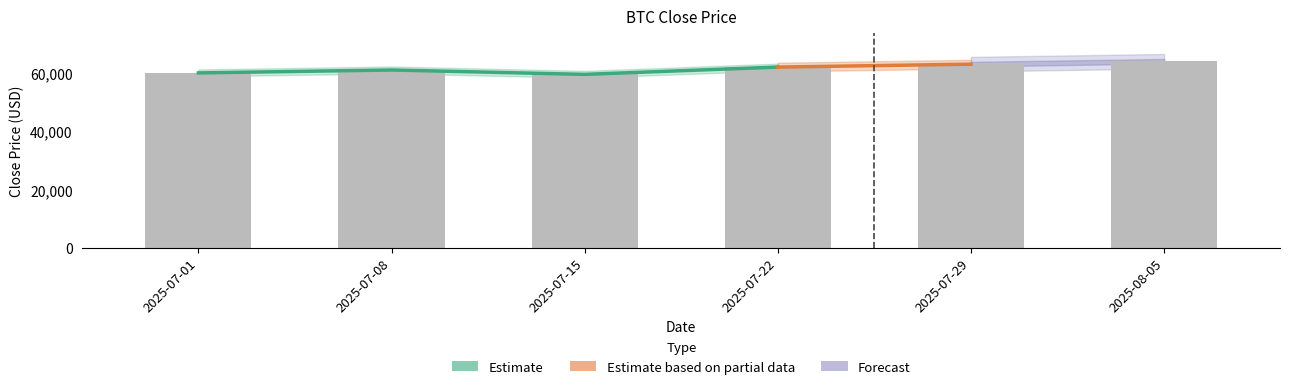

True or false: the data shows 59500 at 2025-07-15.

True